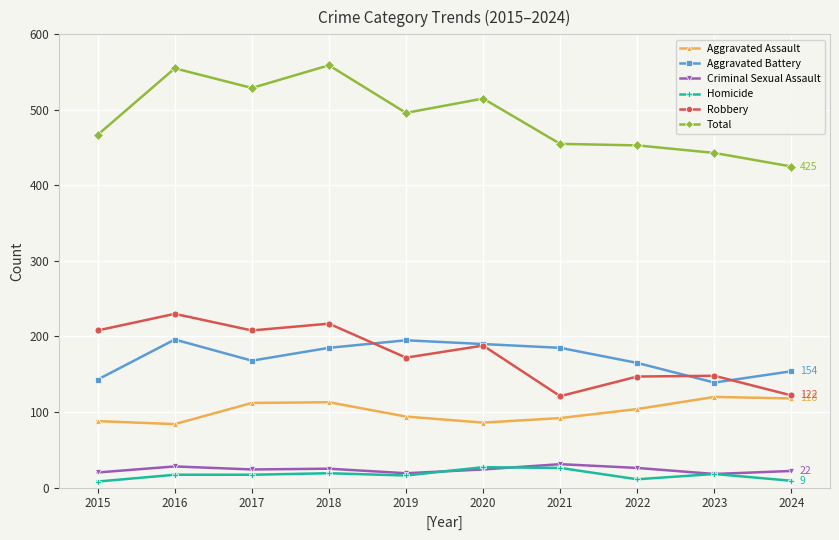

What is the difference between the highest and lowest values at 2017?

512